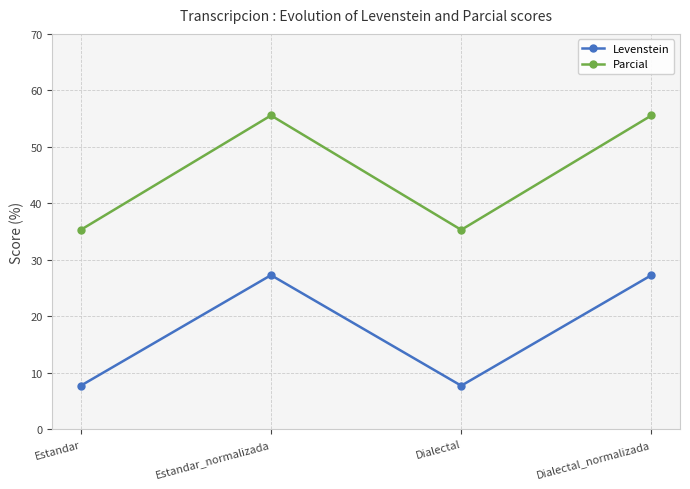

In Levenstein, how many points are lower than both neighbors (excluding endpoints)?

1